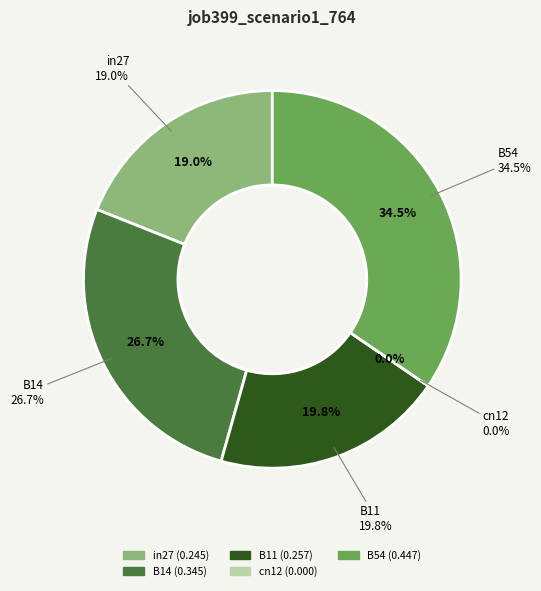

What percentage is NOT represented by B11?

80.2%